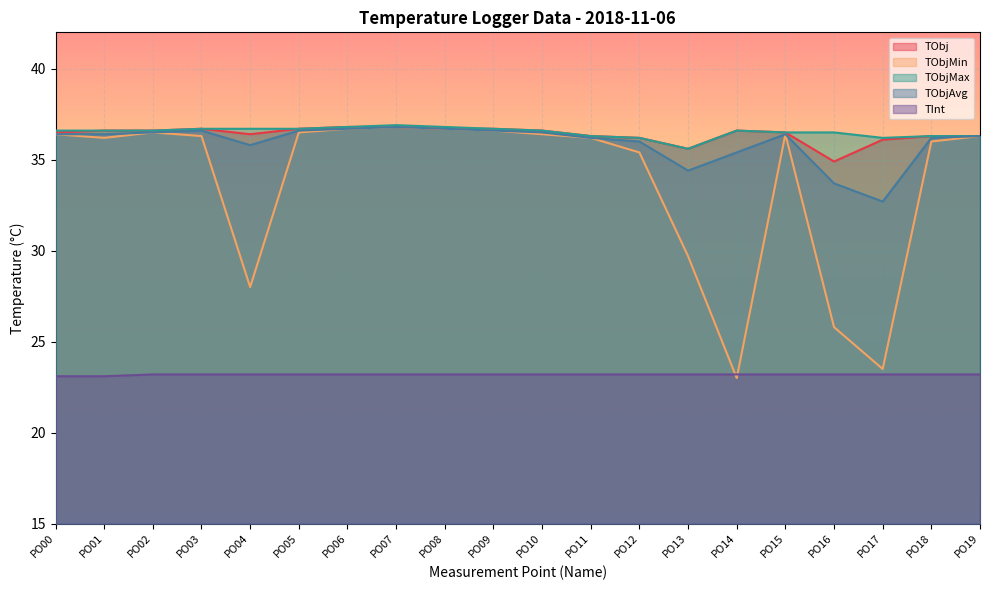

Where is the first local maximum for TObjMax?

PO07